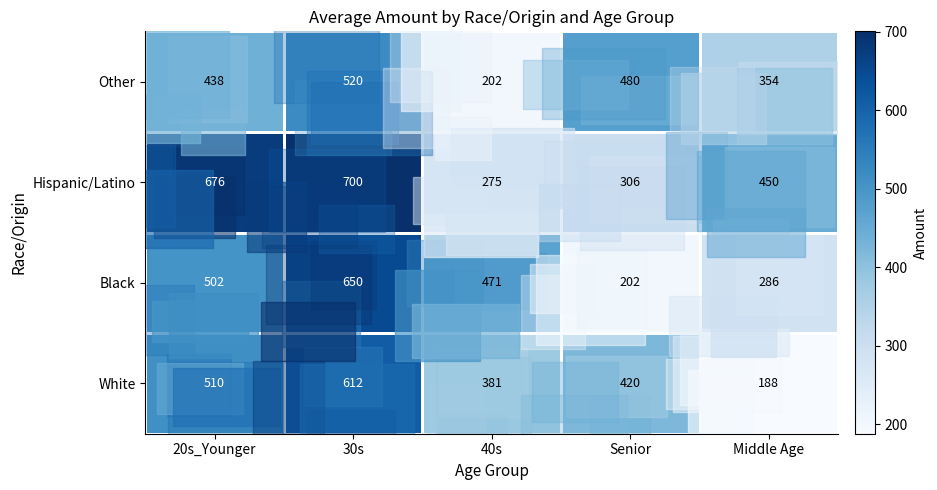

Count the Other values in the range 354 to 480.

3